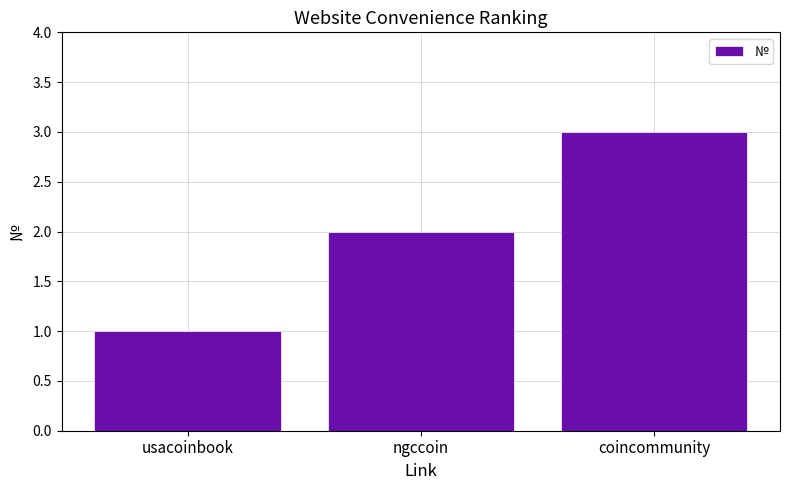

Is it true that the value at ngccoin is 2?

True